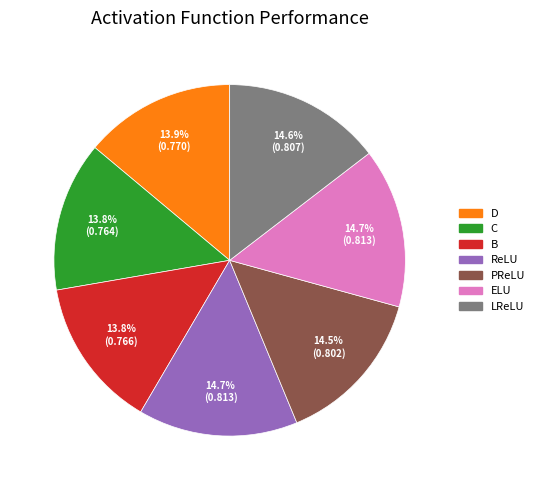

Count the number of slices in the pie.

7